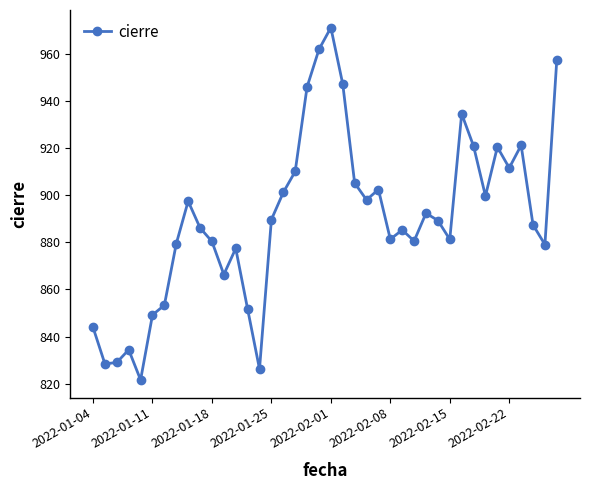

What is the difference between the maximum and minimum values?

149.4